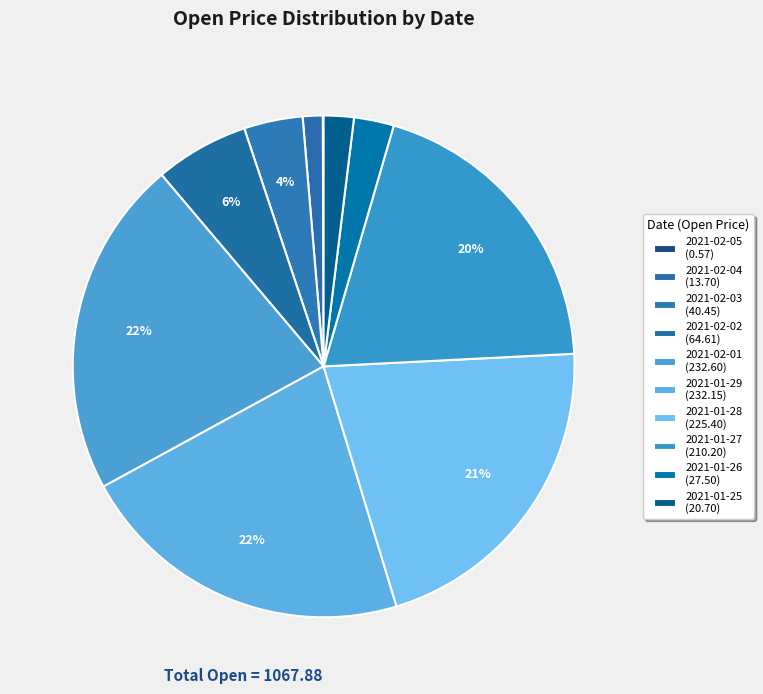

How many segments does this pie chart have?

10